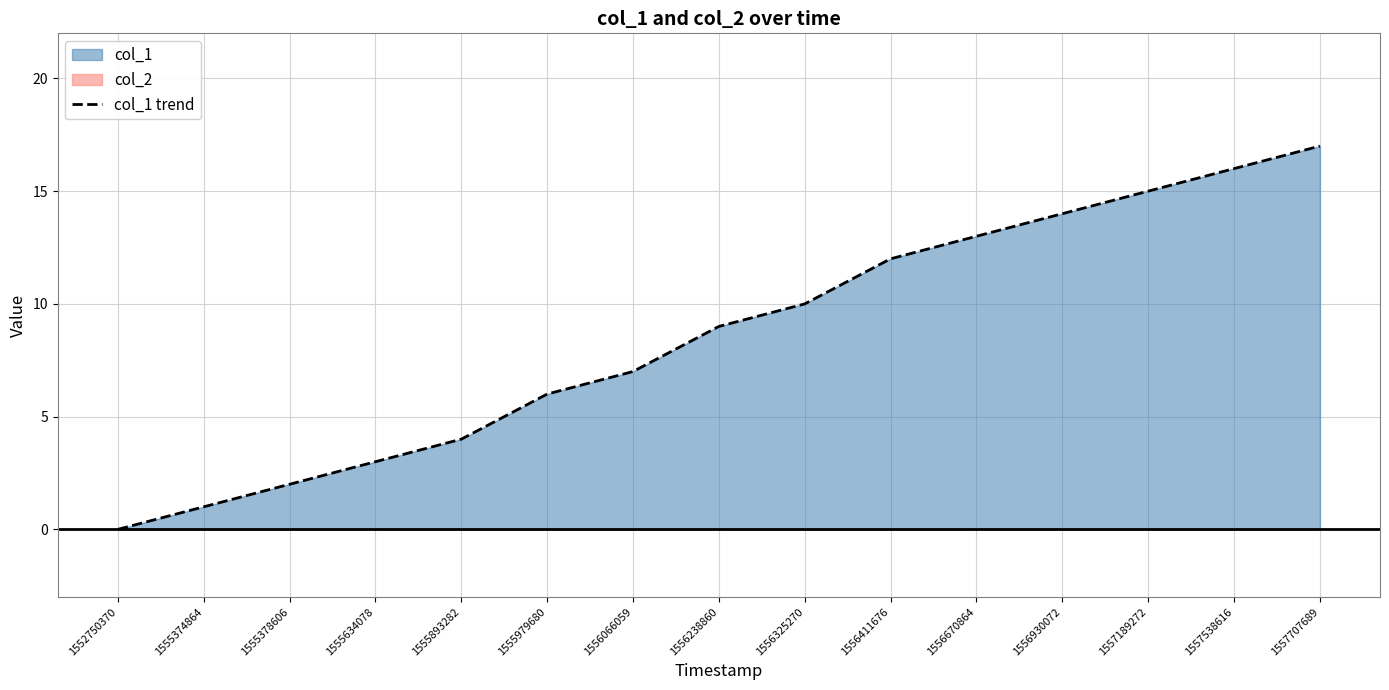

How many series are shown in this chart?

1